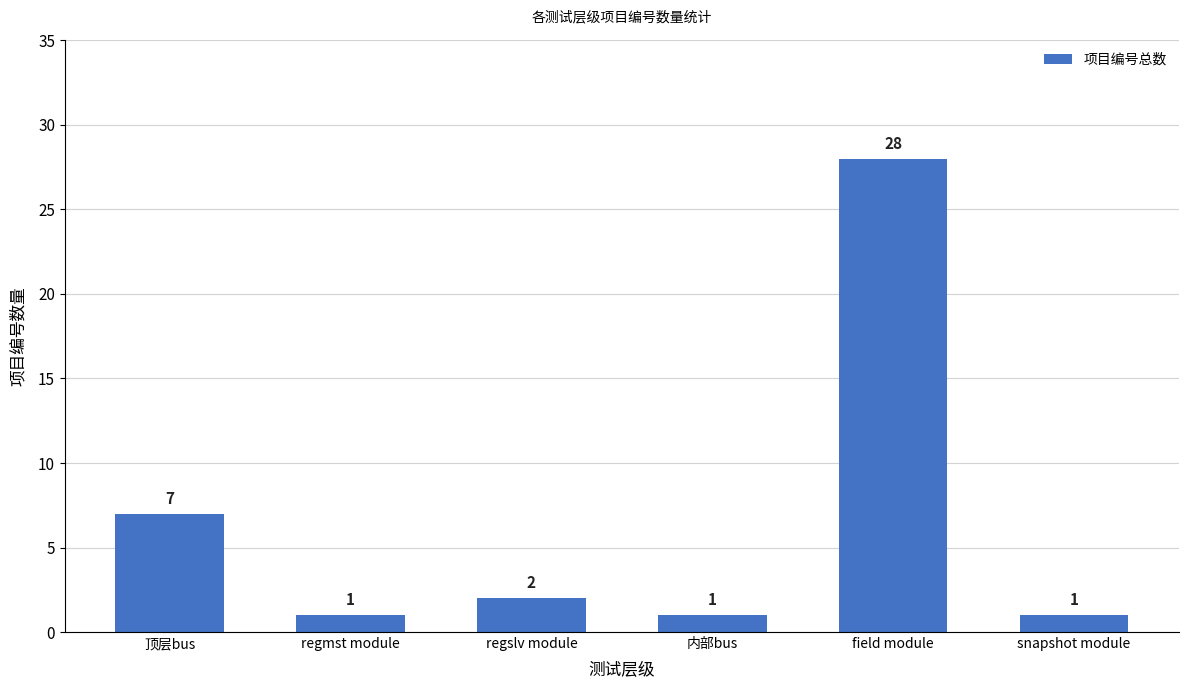

Count the number of categories in the chart.

6